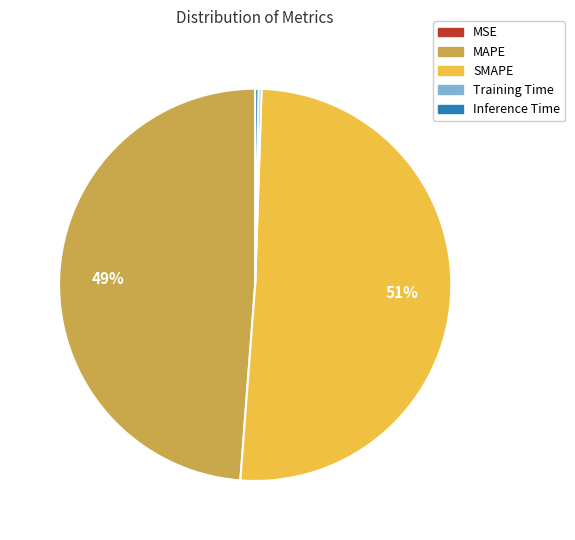

To the nearest percent, what is the average slice percentage?

20%